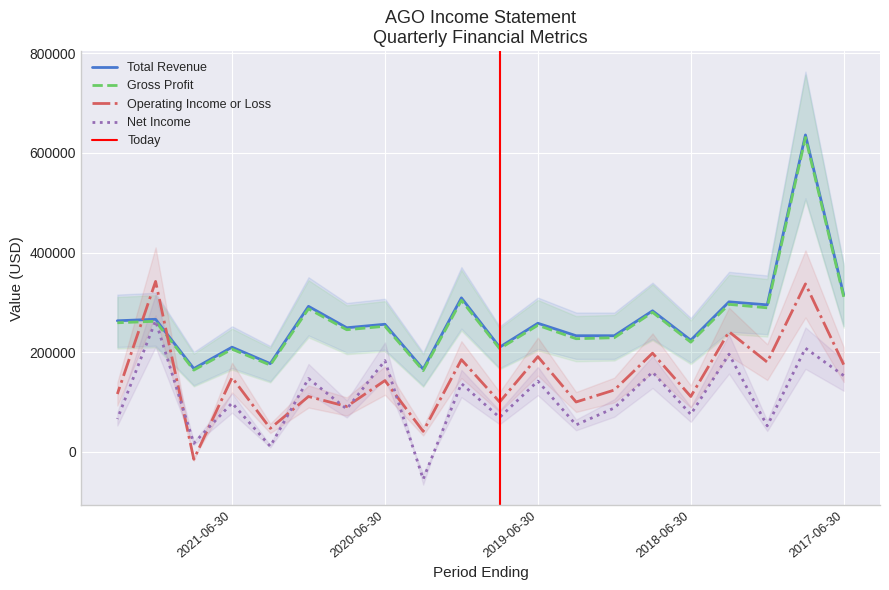

Which label corresponds to the largest value in the chart?

2017-09-30